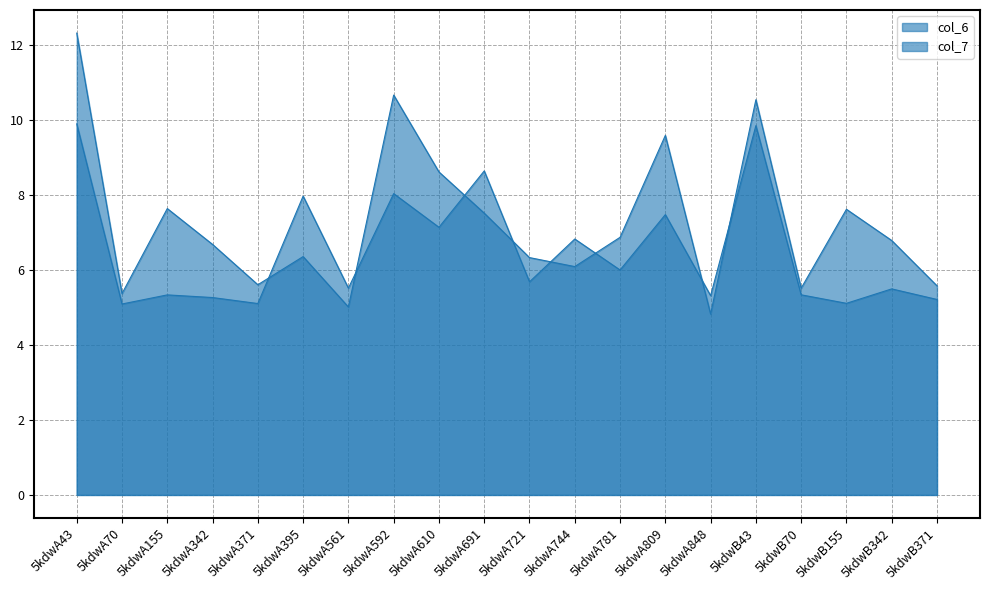

What is the maximum value for col_6?

9.9